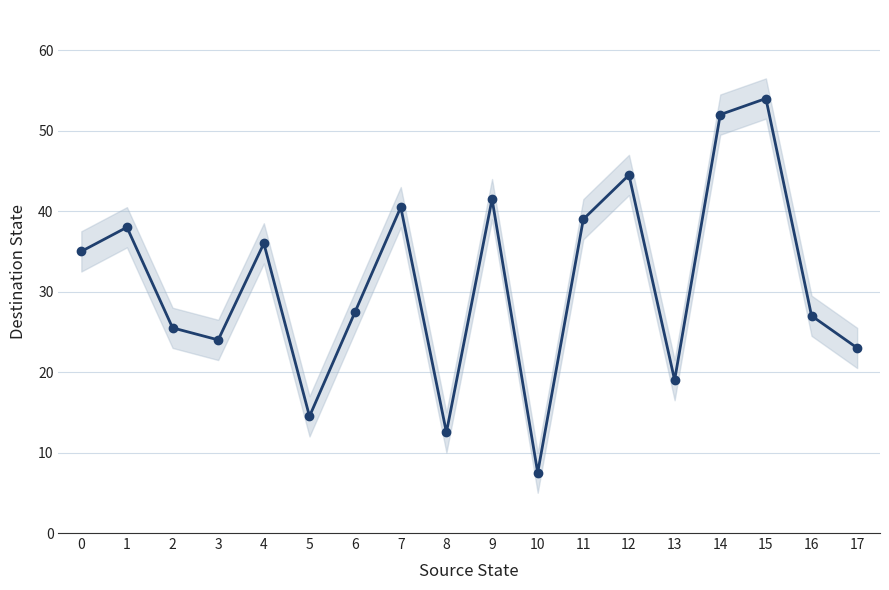

Reading left to right, list all the values displayed in this chart.

35.0	38.0	25.5	24.0	36.0	14.5	27.5	40.5	12.5	41.5	7.5	39.0	44.5	19.0	52.0	54.0	27.0	23.0